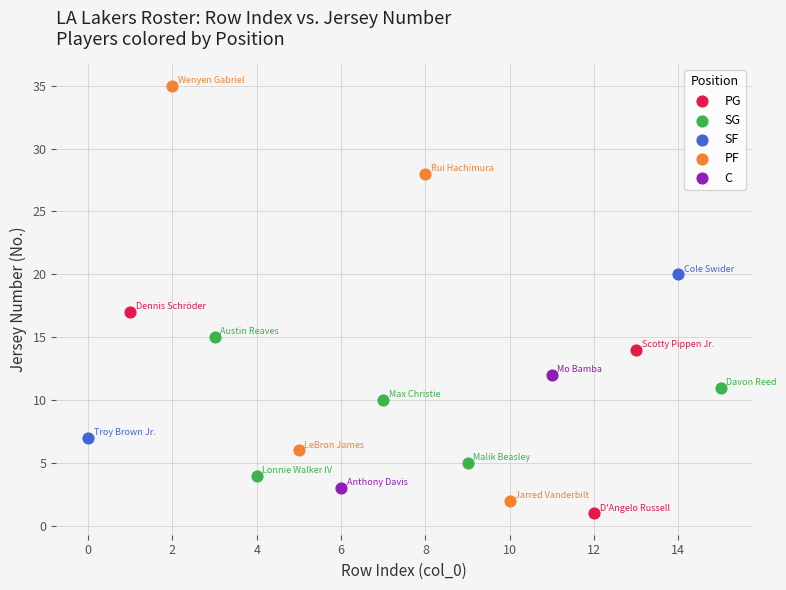

Which series reaches the maximum Y coordinate?

PF